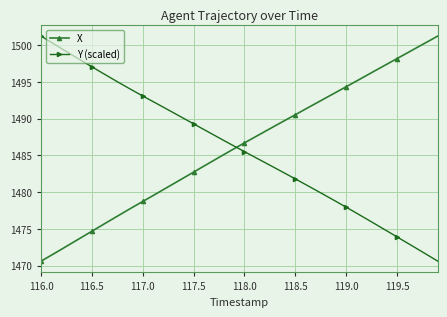

What is the highest value of the X series?

1501.2